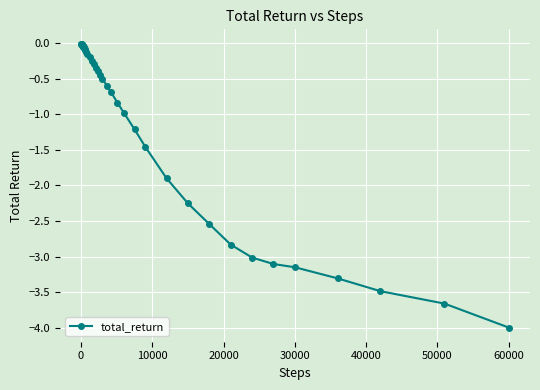

What is the average value?

-1.1